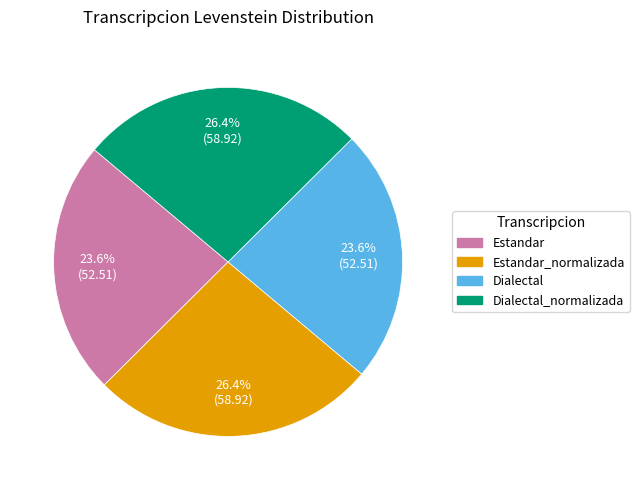

Is there a majority slice in this chart?

No